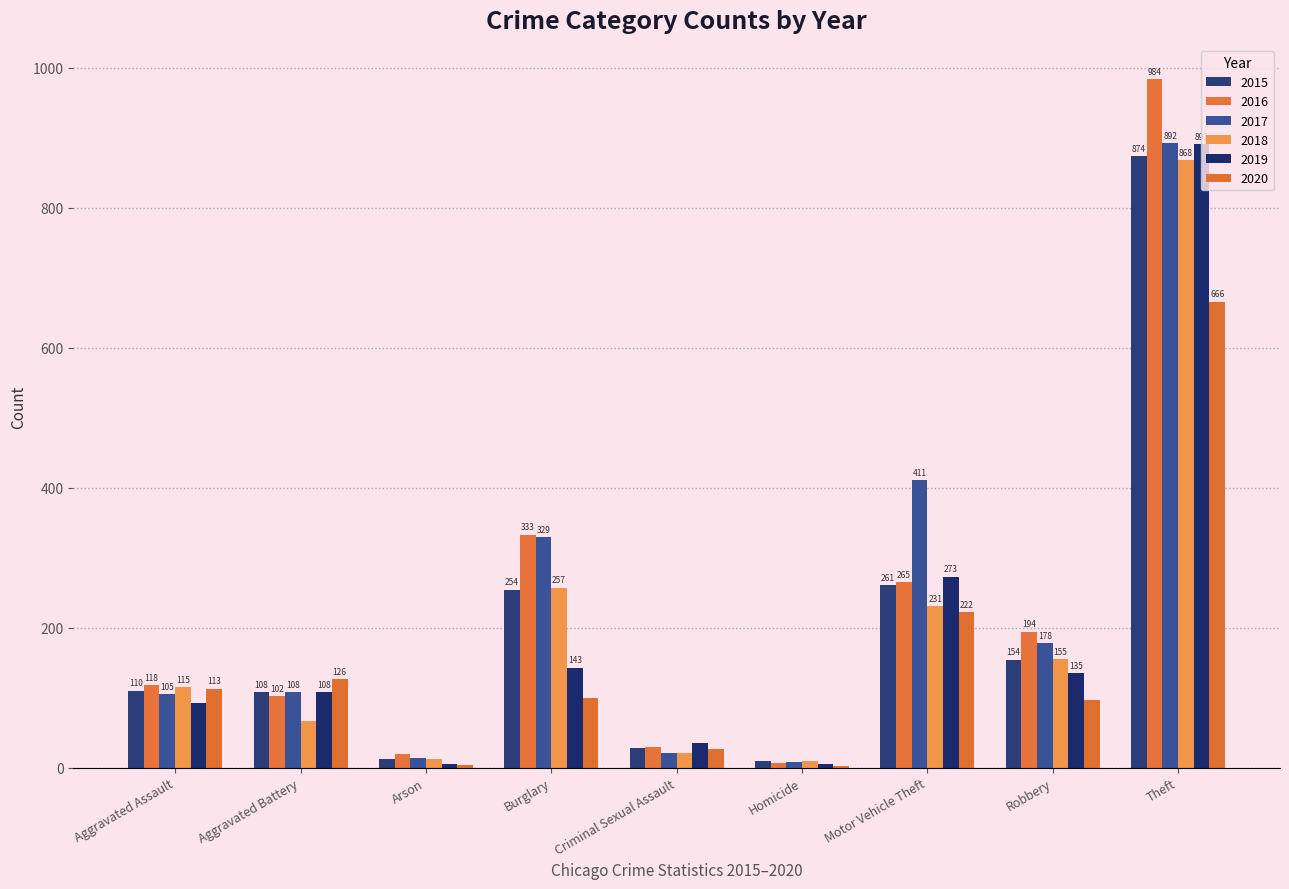

What is the total value across all series at Burglary?

1416